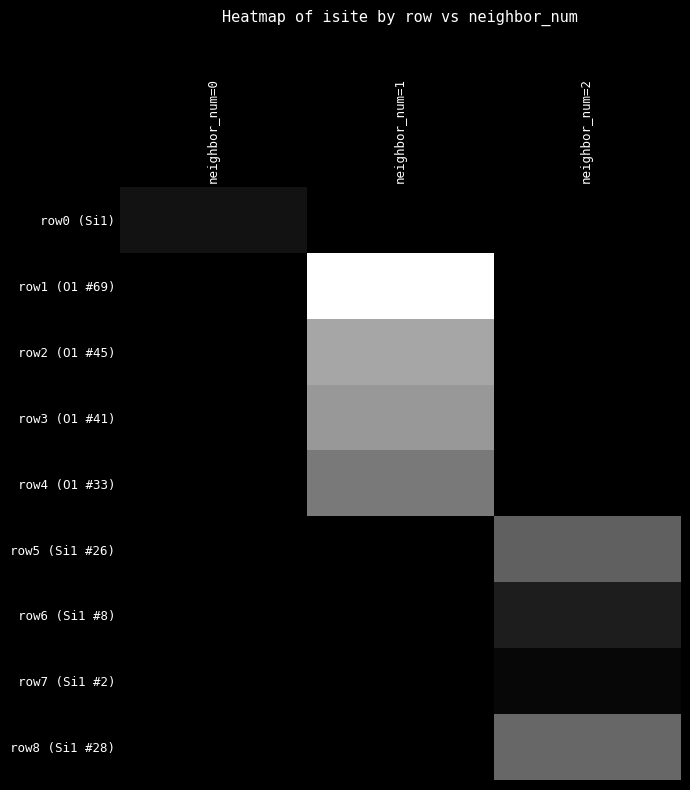

Reading left to right, list all the values displayed in this chart.

row0 (Si1): neighbor_num=0=0.1	neighbor_num=1=0.0	neighbor_num=2=0.0
row1 (O1 #69): neighbor_num=0=0.0	neighbor_num=1=1.0	neighbor_num=2=0.0
row2 (O1 #45): neighbor_num=0=0.0	neighbor_num=1=0.7	neighbor_num=2=0.0
row3 (O1 #41): neighbor_num=0=0.0	neighbor_num=1=0.6	neighbor_num=2=0.0
row4 (O1 #33): neighbor_num=0=0.0	neighbor_num=1=0.5	neighbor_num=2=0.0
row5 (Si1 #26): neighbor_num=0=0.0	neighbor_num=1=0.0	neighbor_num=2=0.4
row6 (Si1 #8): neighbor_num=0=0.0	neighbor_num=1=0.0	neighbor_num=2=0.1
row7 (Si1 #2): neighbor_num=0=0.0	neighbor_num=1=0.0	neighbor_num=2=0.0
row8 (Si1 #28): neighbor_num=0=0.0	neighbor_num=1=0.0	neighbor_num=2=0.4